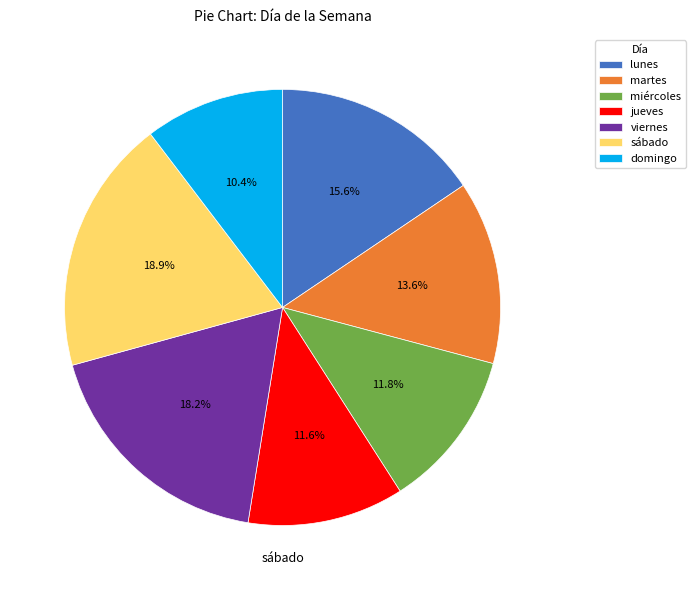

Does any single category account for the majority?

No